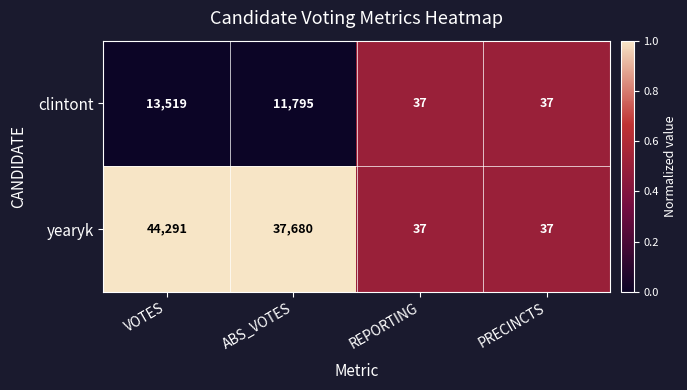

Reading left to right, transcribe all the data shown in this chart.

clintont: 13519	11795	37	37
yearyk: 44291	37680	37	37